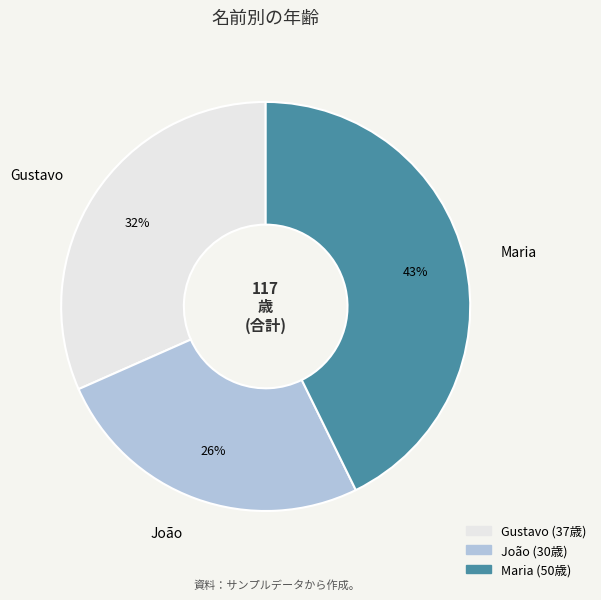

Is Maria the majority of the pie?

No